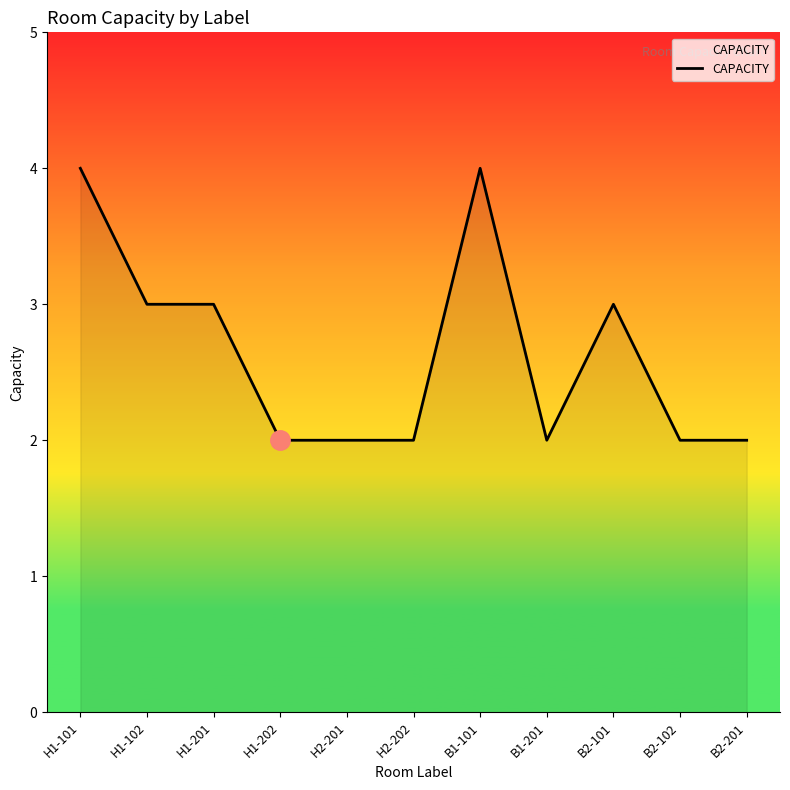

How many lines are shown in the chart?

1